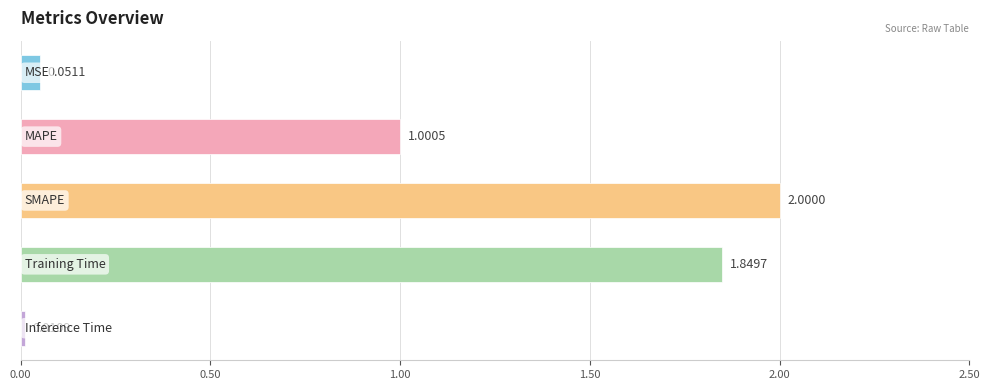

What is the sum of all values?

4.9